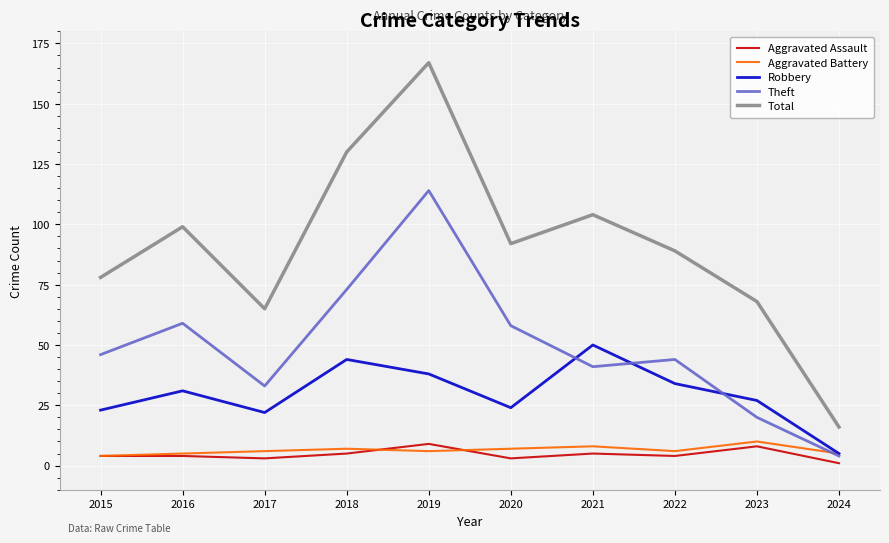

Which series changed the most between 2015 and 2023?

Theft